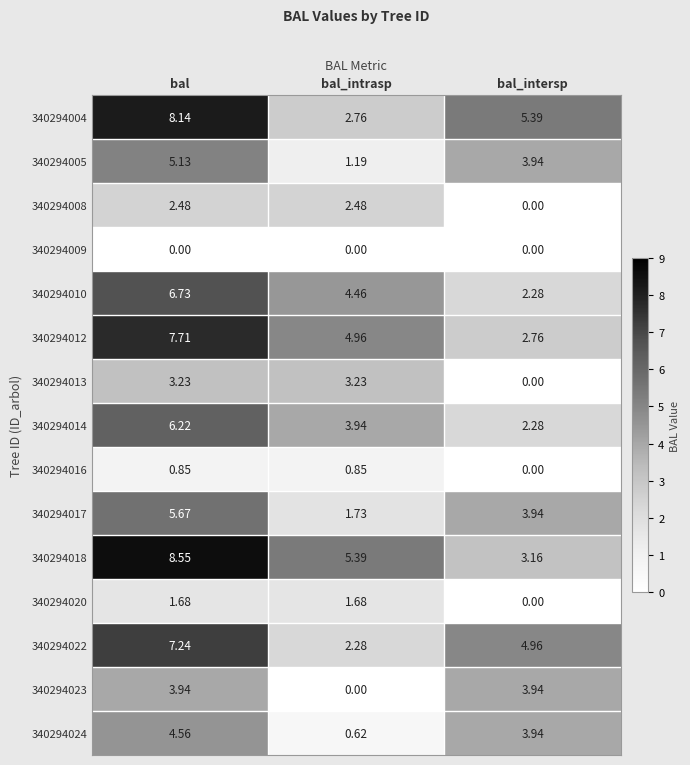

Which category has the highest value across all series?

bal